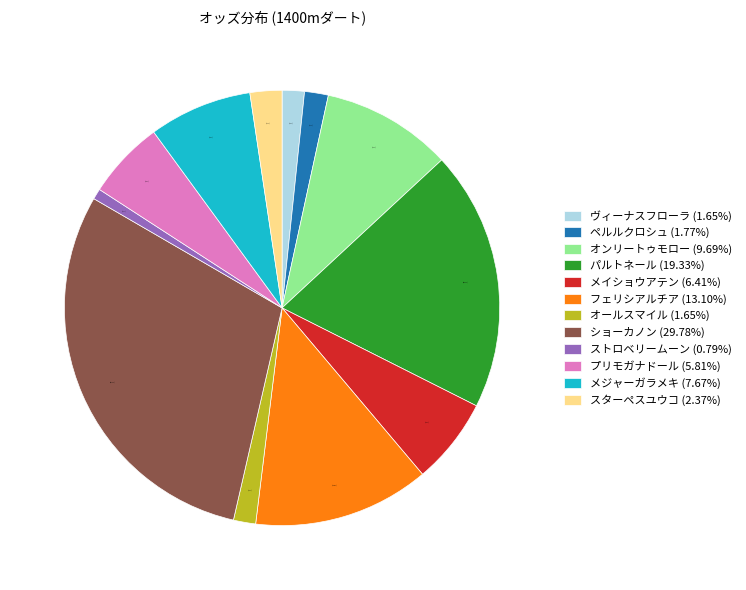

How much of the chart is everything except メイショウアテン?

93.6%